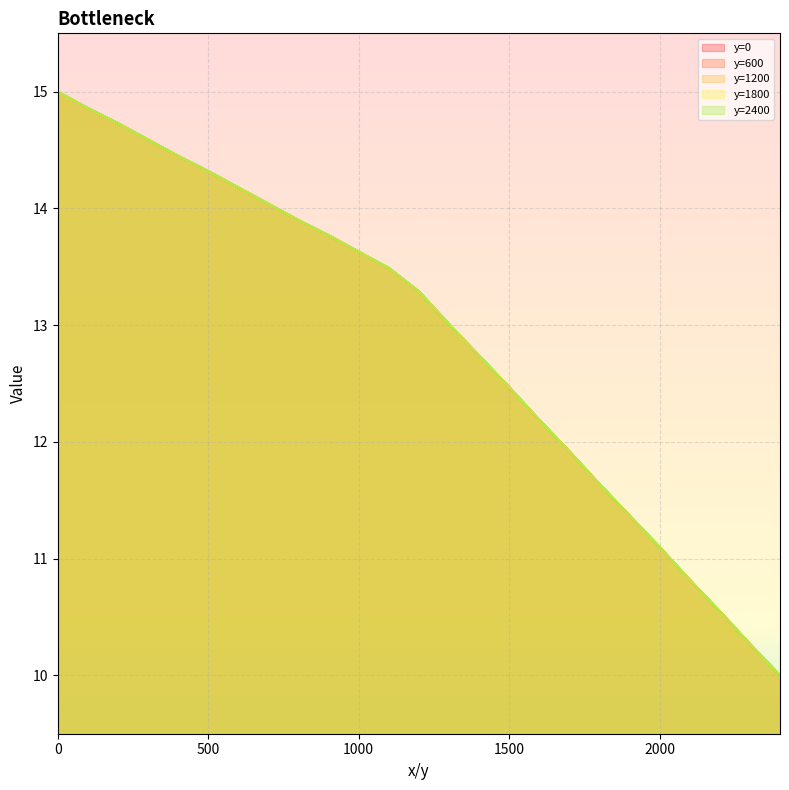

What is the total value across all series at 1000?

68.2